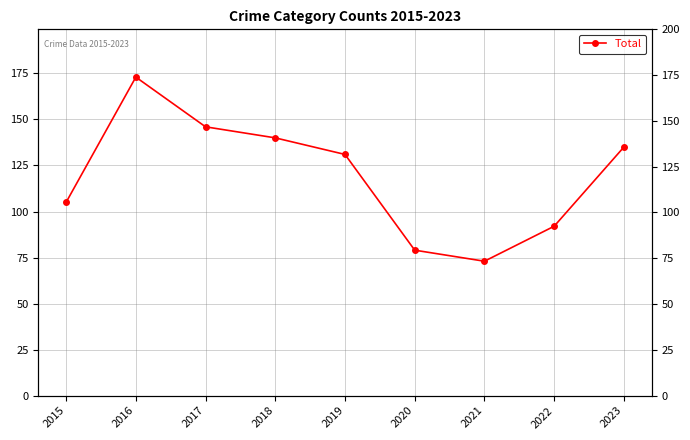

How many series are shown in this chart?

1